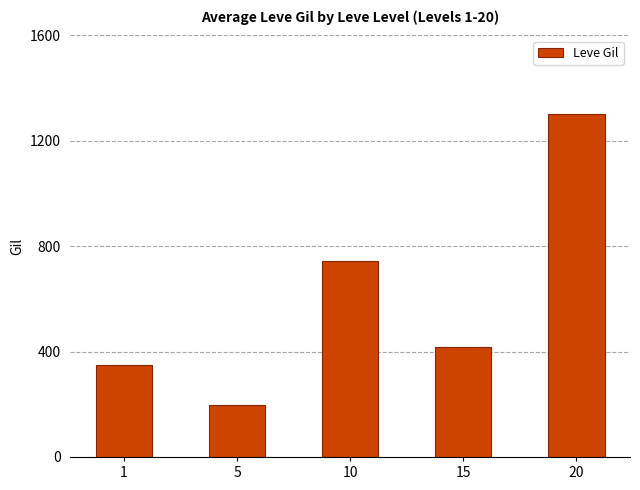

Is it true that the value at 15 is 625.9?

False